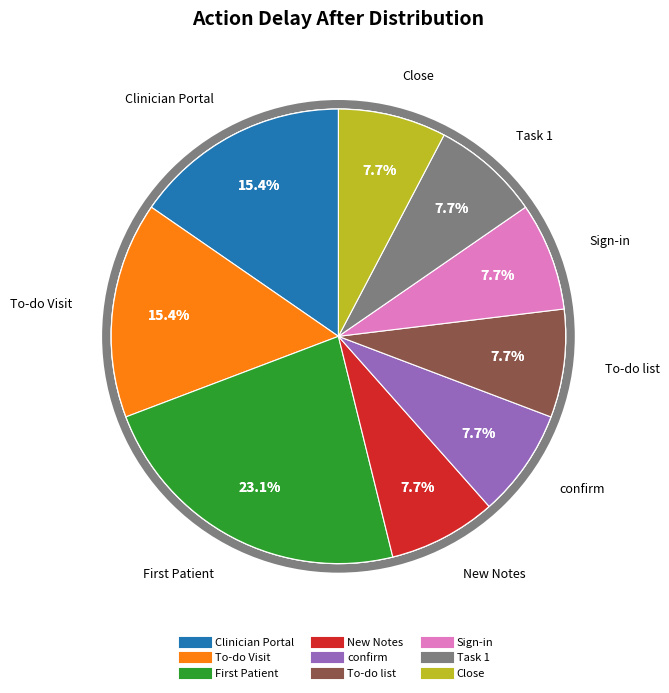

To the nearest percent, what is the combined percentage of New Notes and To-do list?

15%